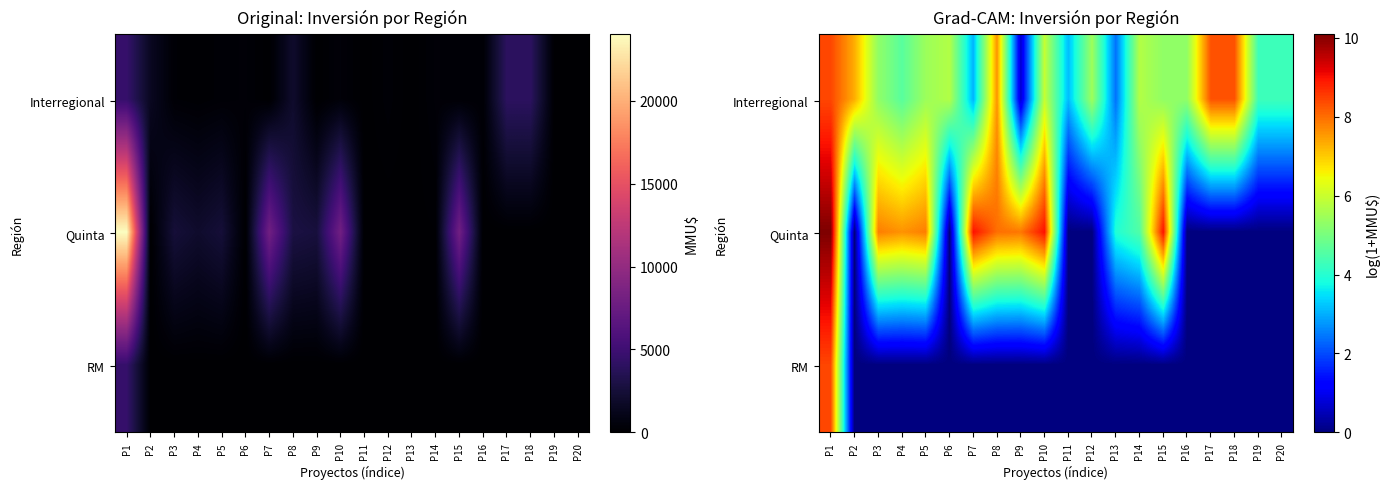

How many RM values are between 0 and 1?

19